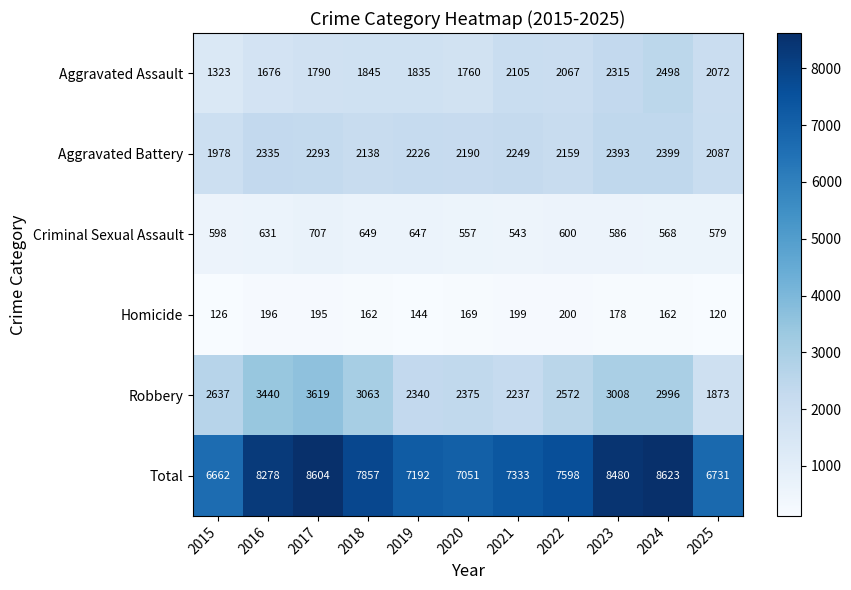

At which label is Robbery closest to 2746?

2015